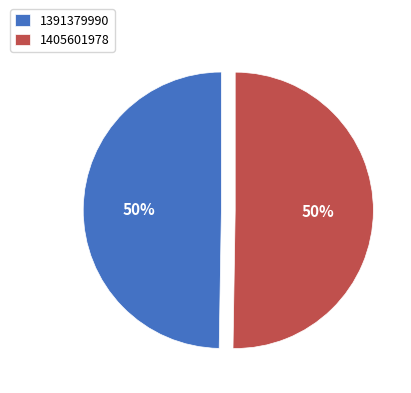

Is the sum of 1391379990 and 1405601978 greater than half?

Yes